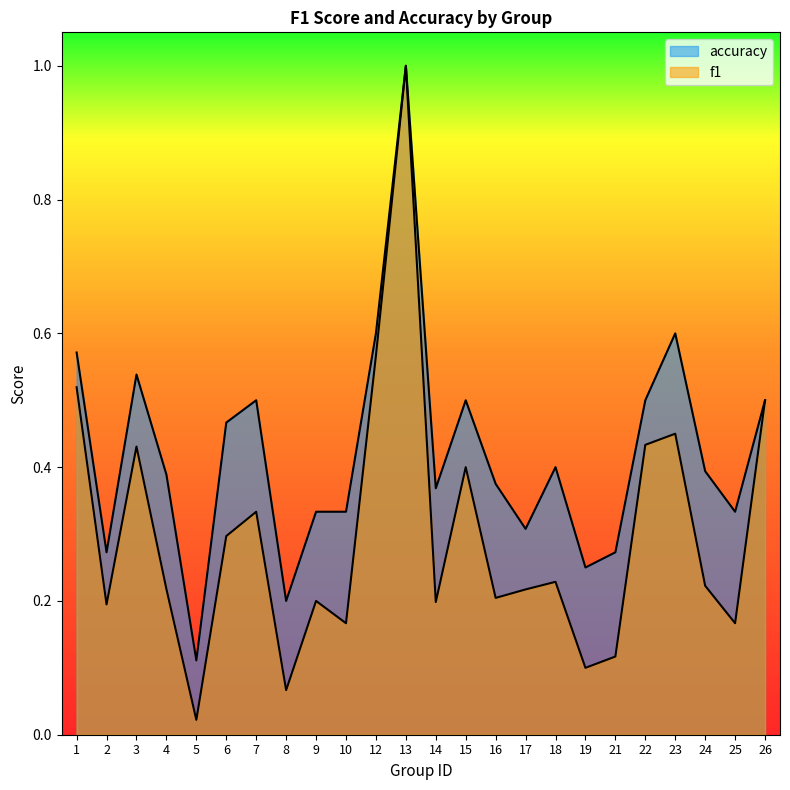

True or false: accuracy and f1 intersect in this chart.

False